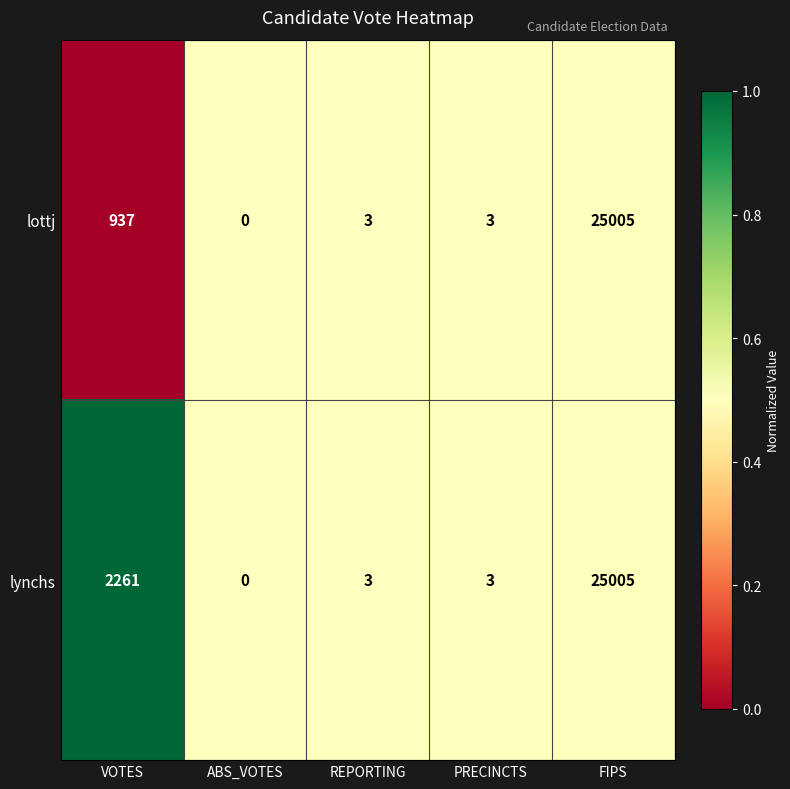

Rank the series by their average value, from highest to lowest.

lynchs, lottj